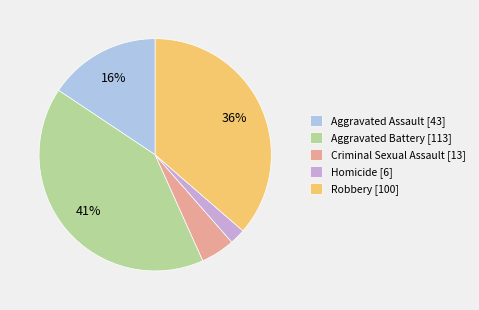

To the nearest percent, what is the average slice percentage?

20%